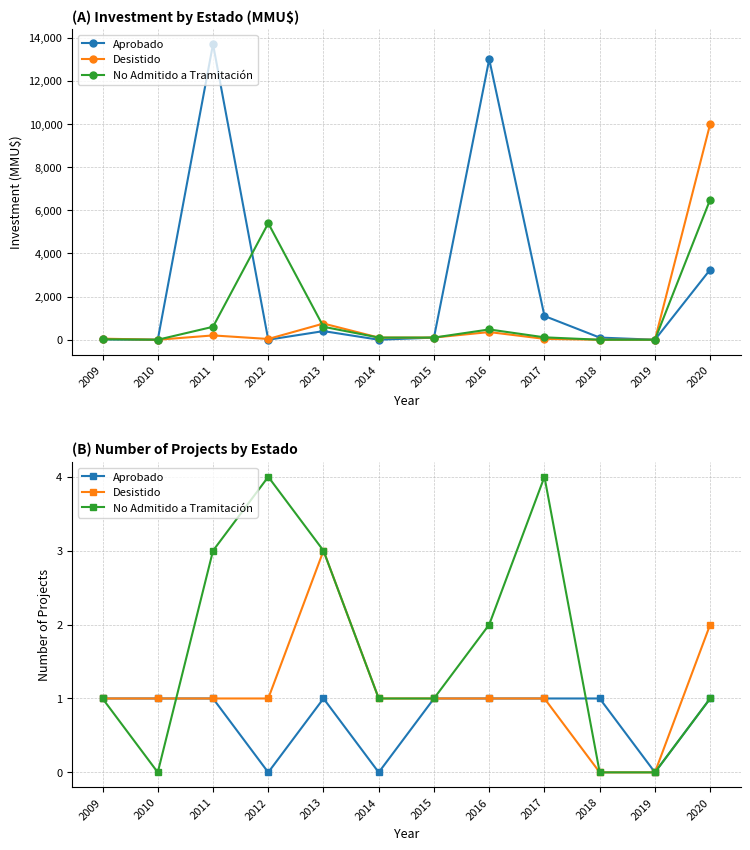

How many No Admitido a Tramitación values are between 1 and 3?

7